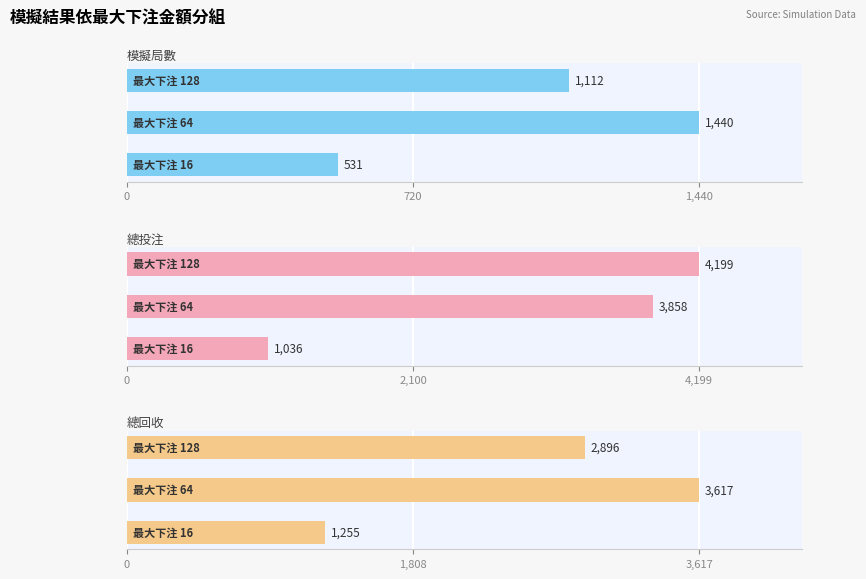

Reading left to right, what are all the values shown in this chart?

模擬局數: 531.0	1440.0	1112.0
總投注: 1036.0	3858.0	4199.0
總回收: 1255.0	3616.8	2896.5